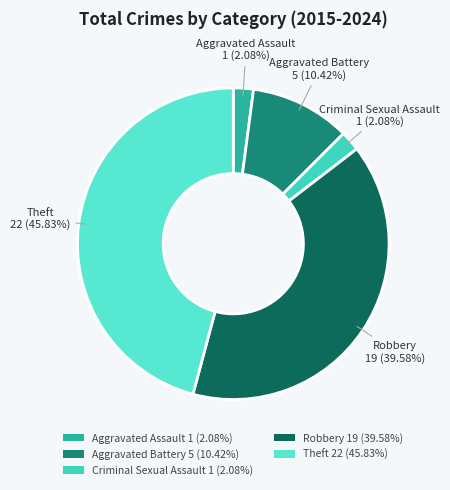

Between Robbery and Aggravated Battery, which is larger?

Robbery